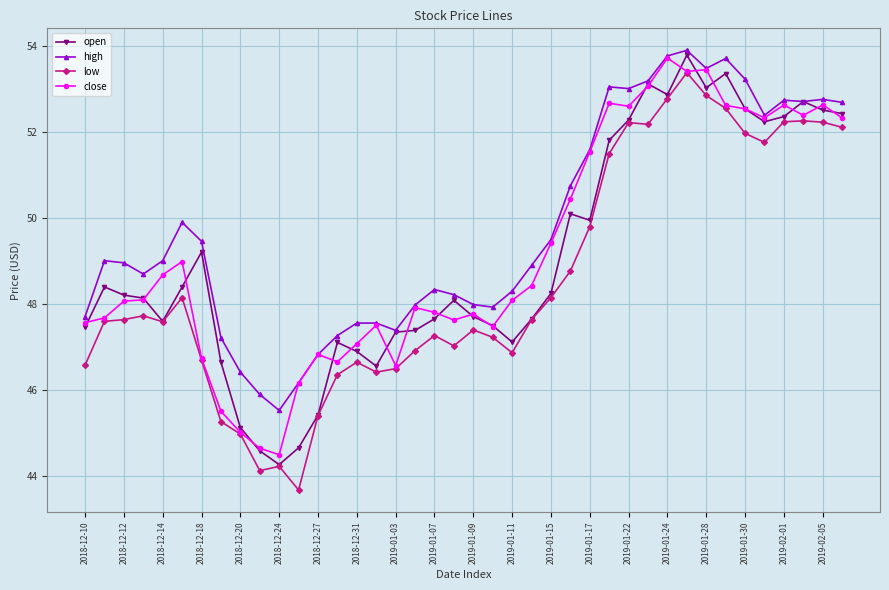

True or false: high and low intersect in this chart.

False